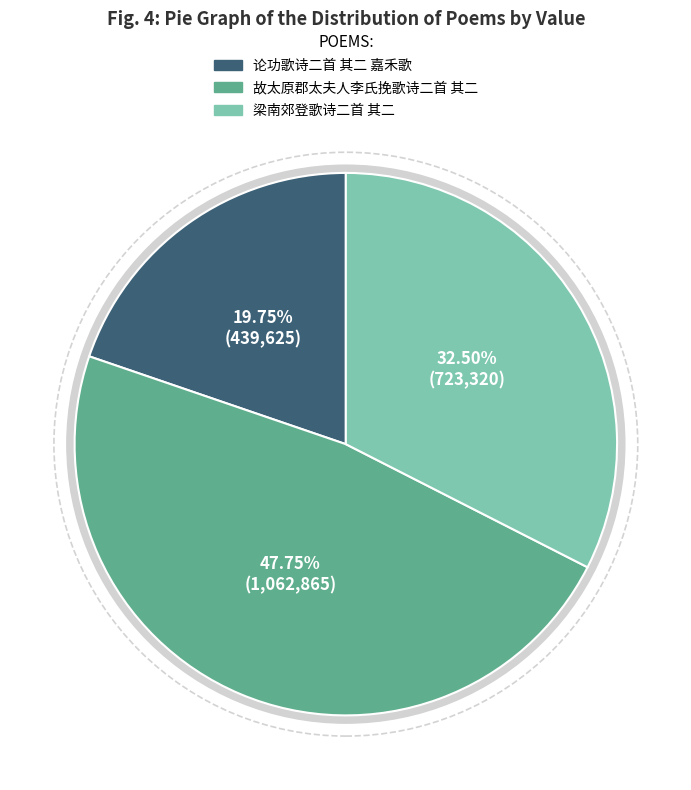

How many slices are in this pie chart?

3